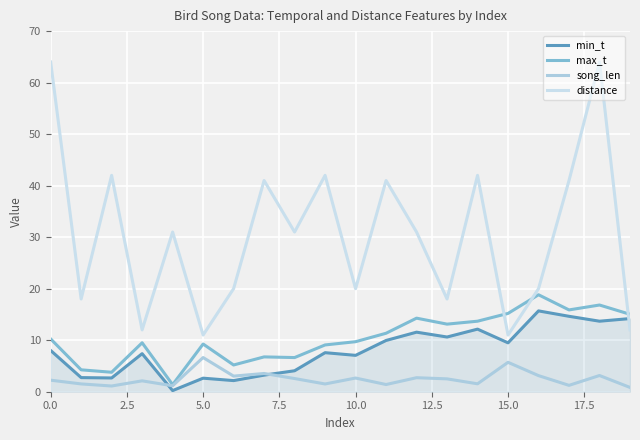

Which series has the largest total across all categories?

distance